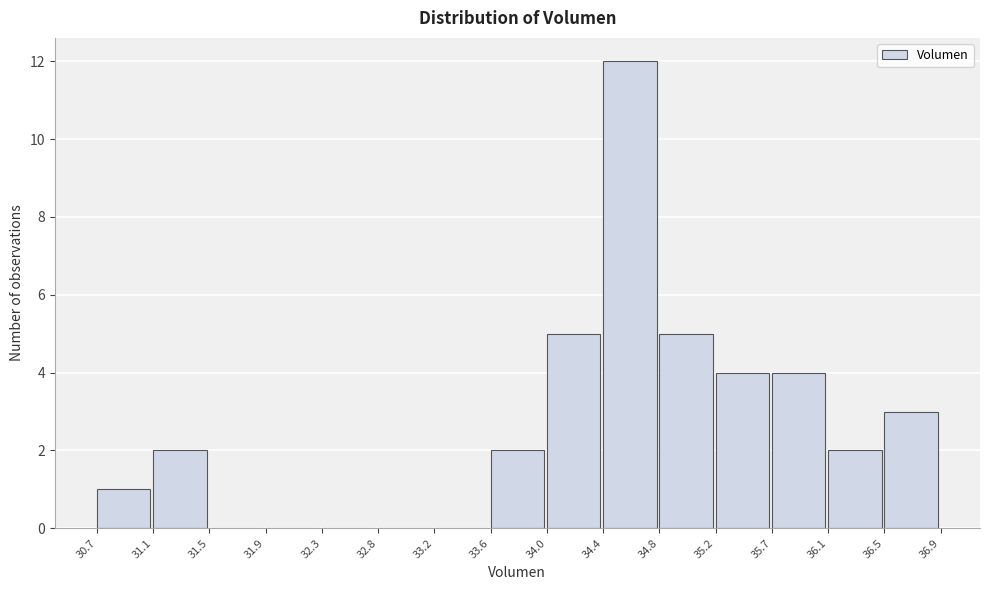

Reading left to right, list every bar in this chart as the range it spans on the x-axis followed by its height. The values are not printed on the chart, so give them approximately, as read against the axis.

30.7 to 31.1: 1
31.1 to 31.5: 2
31.5 to 31.9: 0
31.9 to 32.3: 0
32.3 to 32.8: 0
32.8 to 33.2: 0
33.2 to 33.6: 0
33.6 to 34.0: 2
34.0 to 34.4: 5
34.4 to 34.8: 12
34.8 to 35.2: 5
35.2 to 35.7: 4
35.7 to 36.1: 4
36.1 to 36.5: 2
36.5 to 36.9: 3